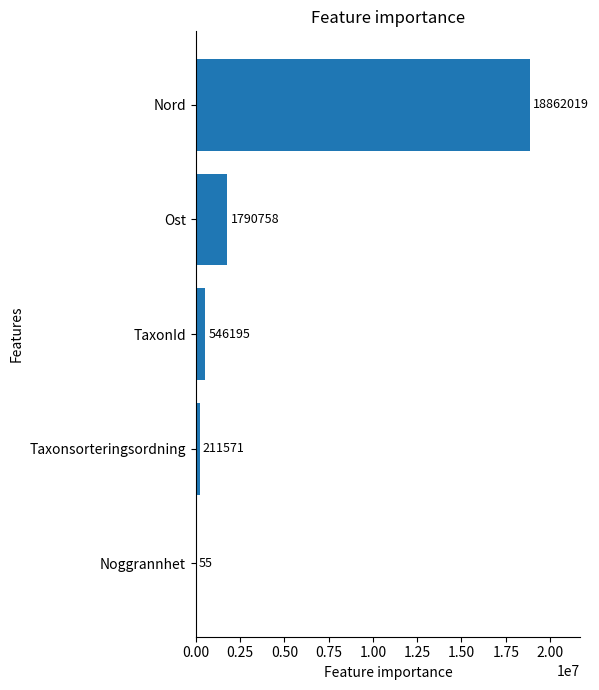

Which has a higher value, TaxonId or Nord?

Nord